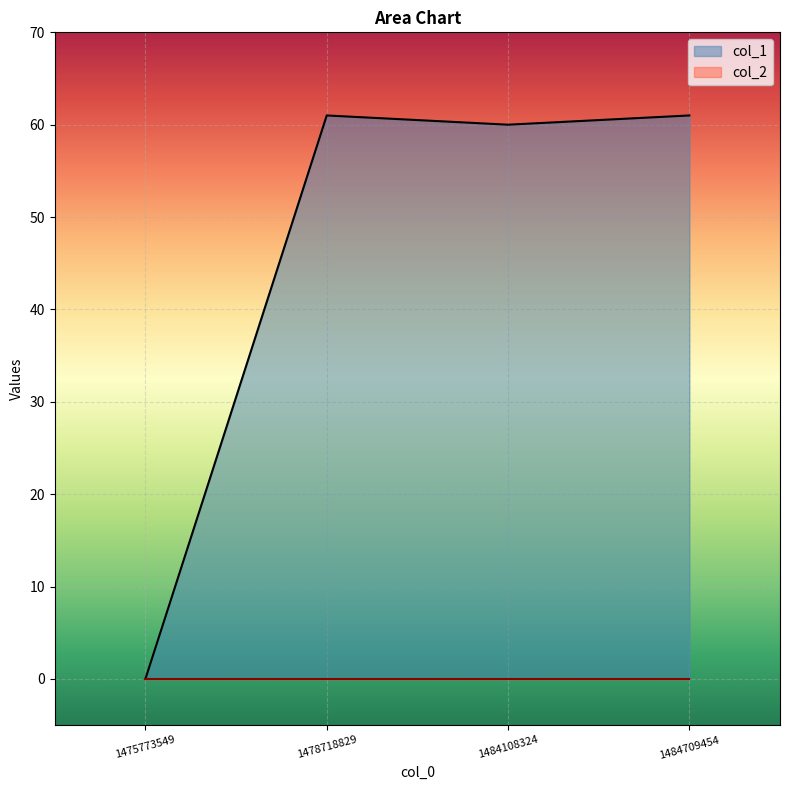

Reading right to left, transcribe all the data shown in this chart.

1484709454=61	1484108324=60	1478718829=61	1475773549=0